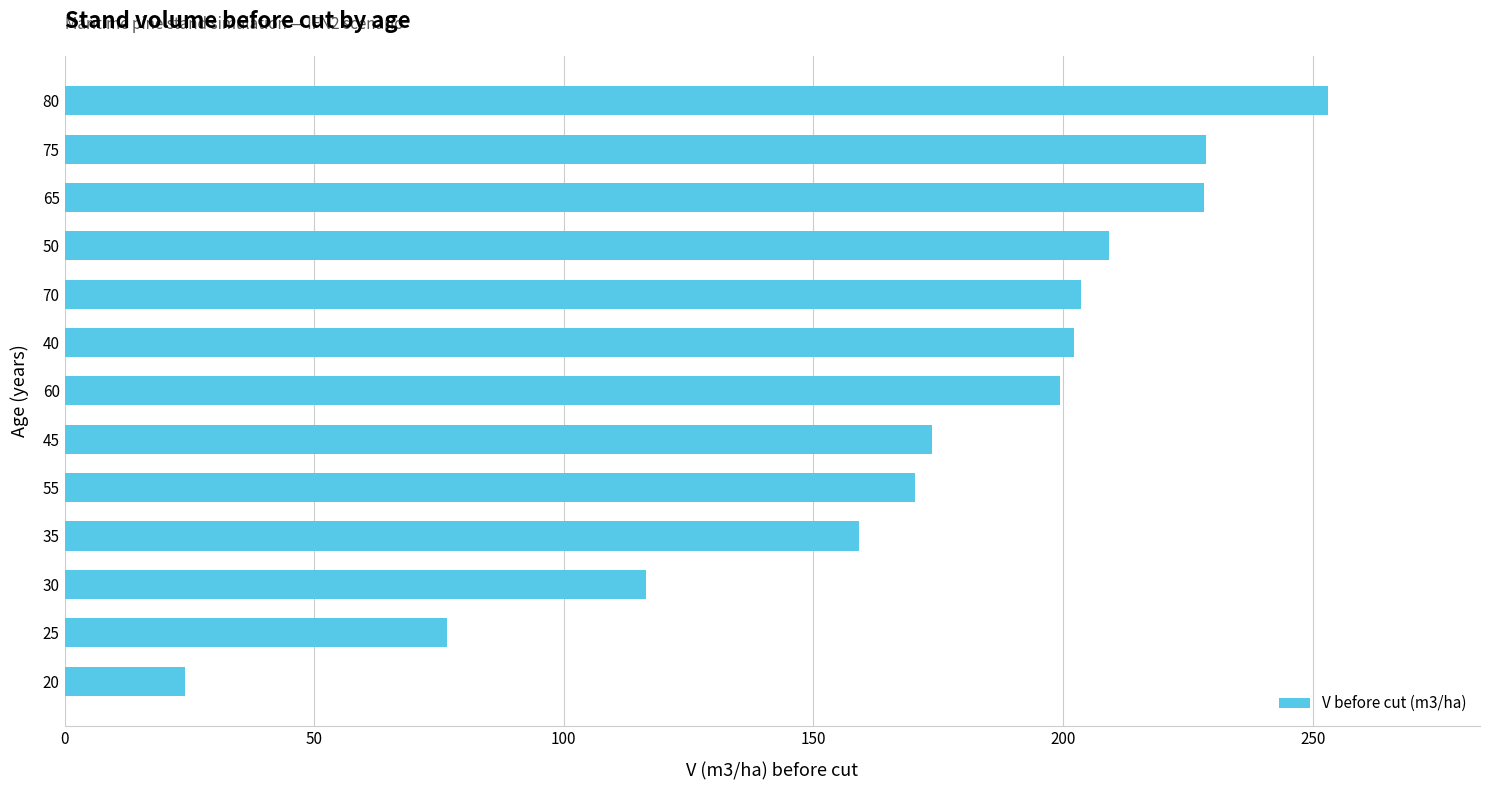

What is the change in value from 35 to 55?

+11.3